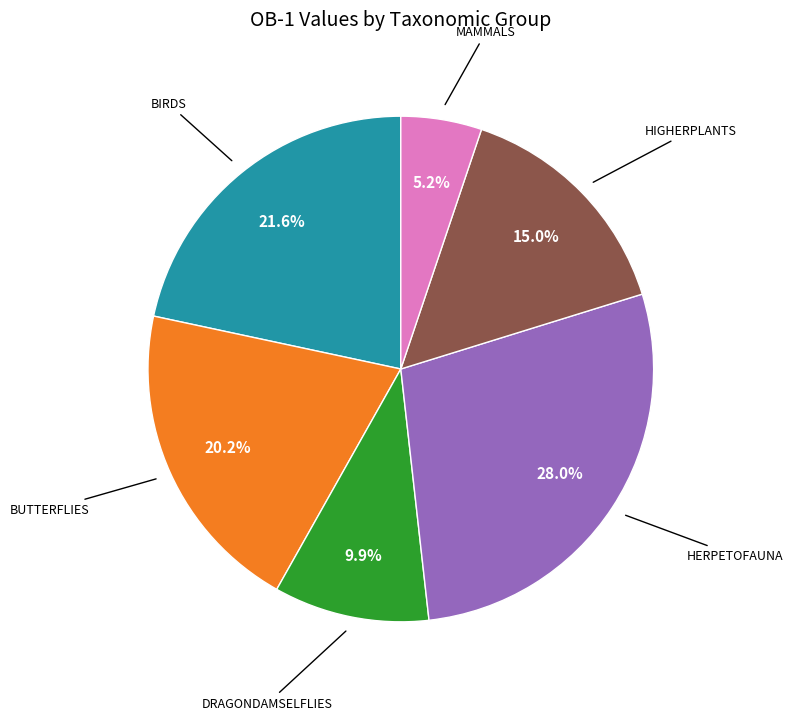

Is there any slice that represents more than half of the pie?

No